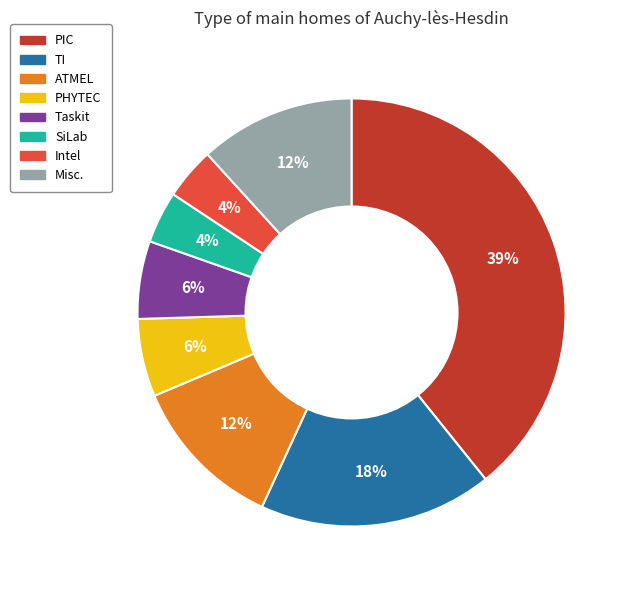

Is there any slice that represents more than half of the pie?

No